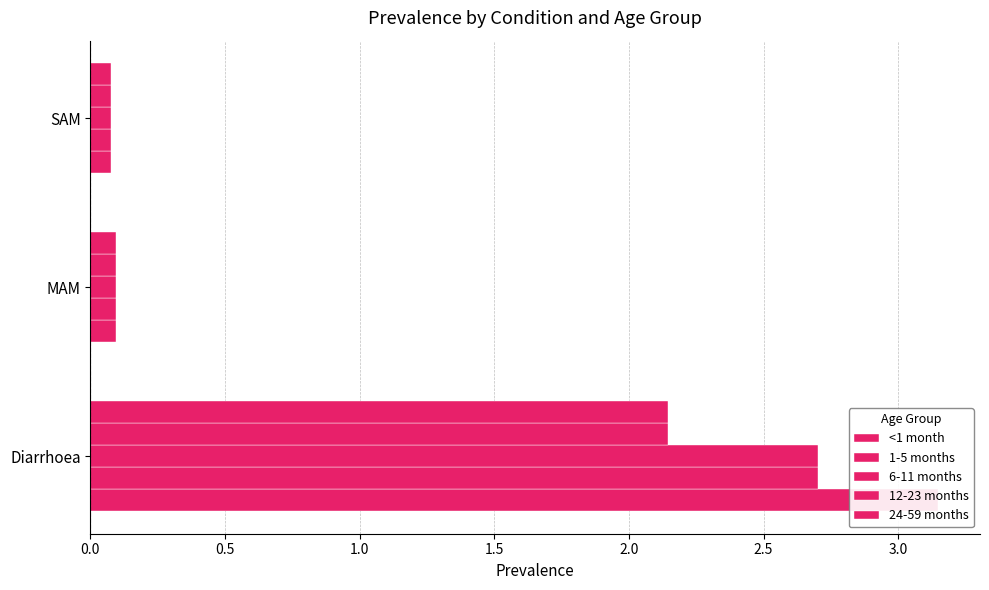

How many groups of bars are there?

3